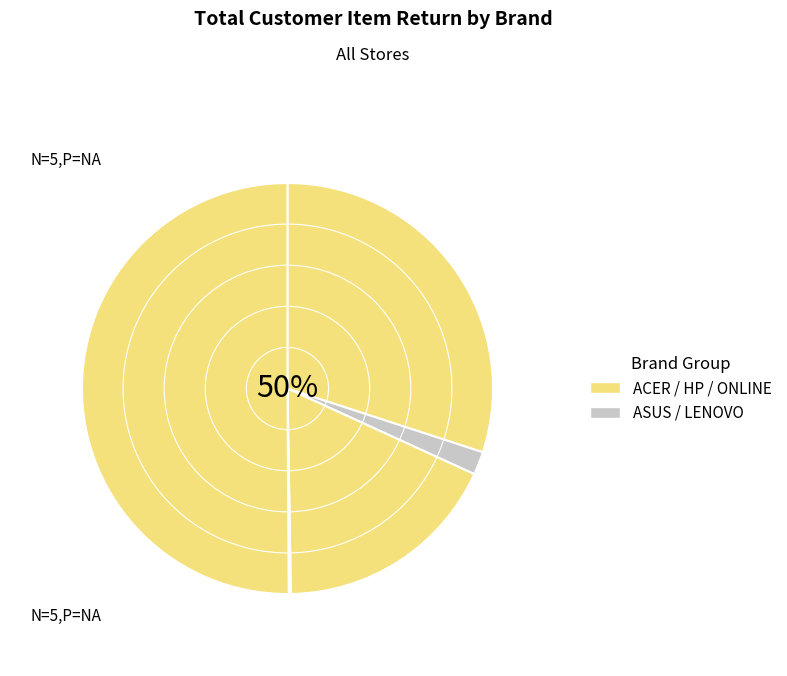

Count the number of slices in the pie.

6